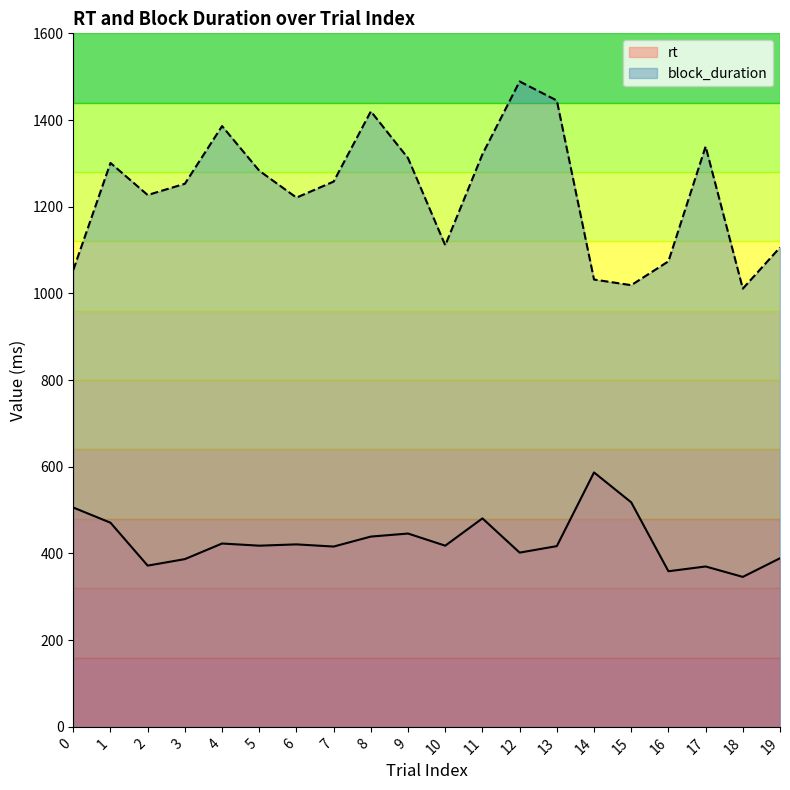

Reading left to right, list all the values displayed in this chart.

rt: 506	471	372	387	423	418	421	416	439	446	418	481	402	417	587	518	359	370	346	389
block_duration: 1054	1301	1227	1253	1386	1283	1221	1258	1420	1312	1111	1321	1489	1445	1032	1019	1074	1339	1011	1106